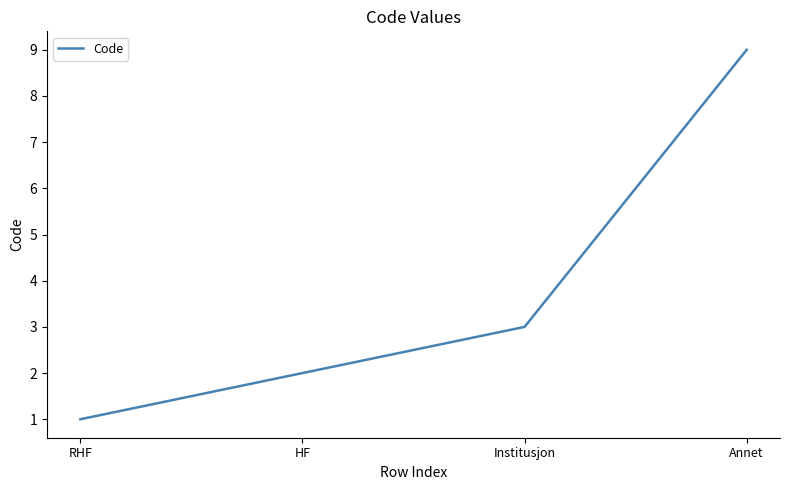

What position from the right is Institusjon?

2